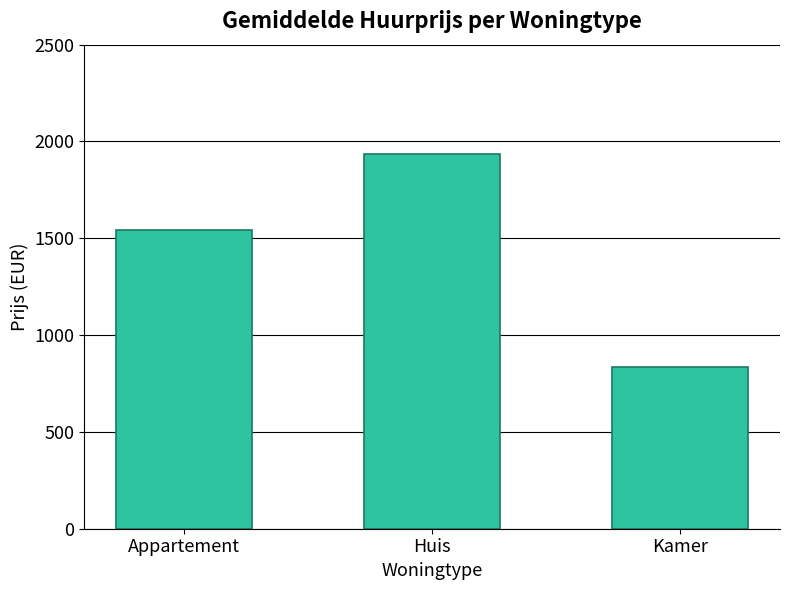

Between Huis and Kamer, which is larger?

Huis